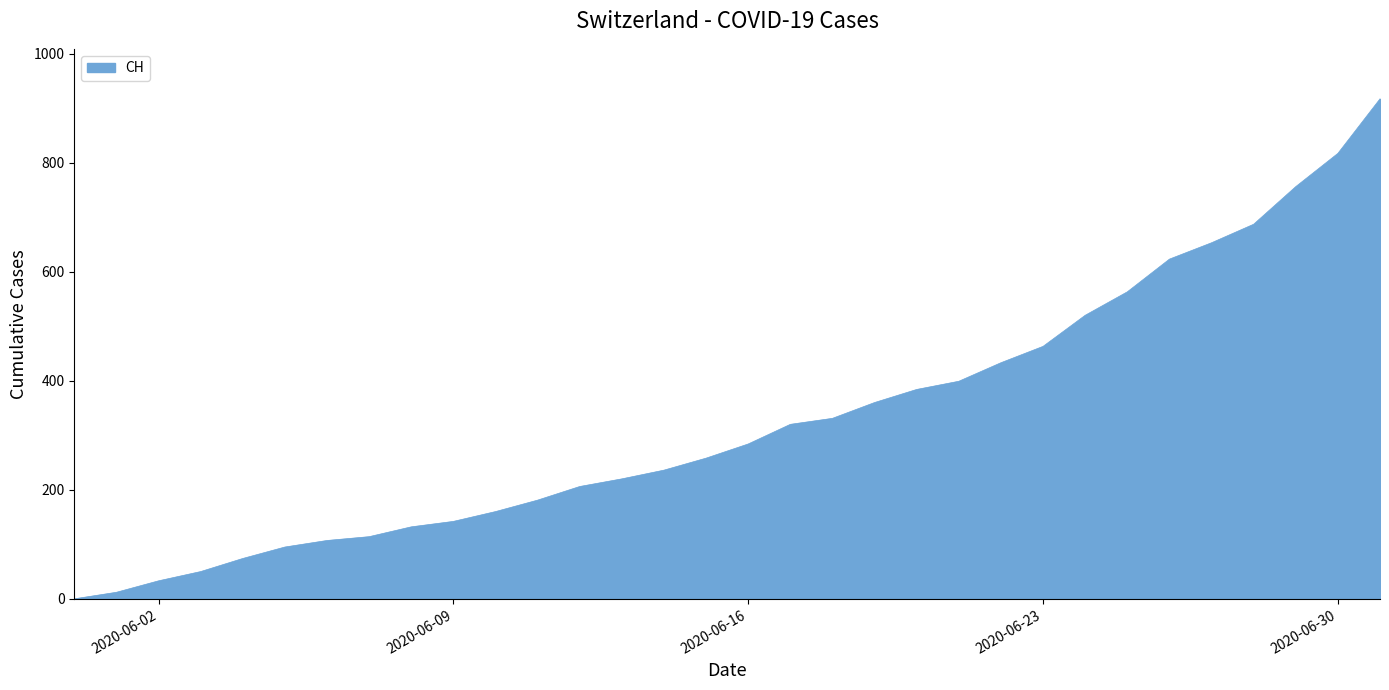

How many lines are shown in the chart?

1